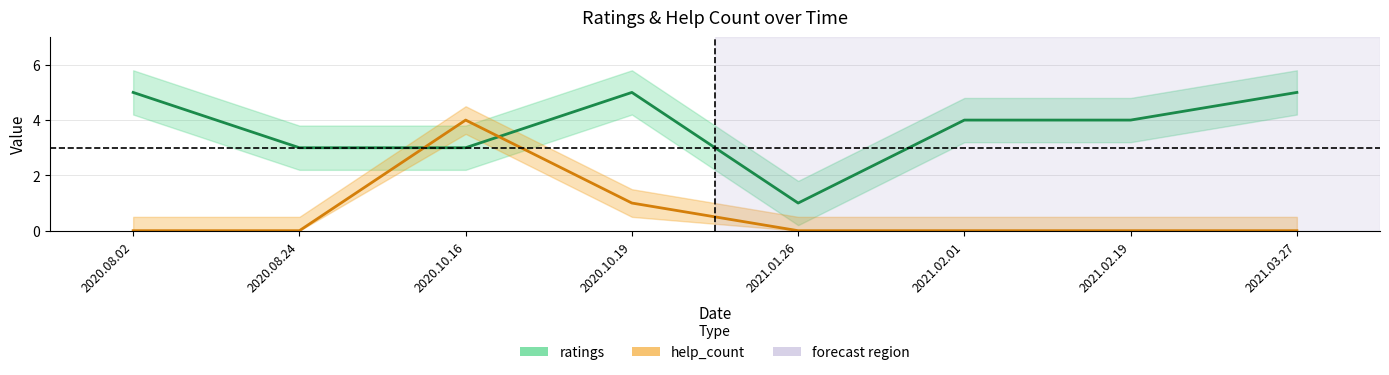

Reading left to right, transcribe all the data shown in this chart.

ratings: 5	3	3	5	1	4	4	5
help_count: 0	0	4	1	0	0	0	0